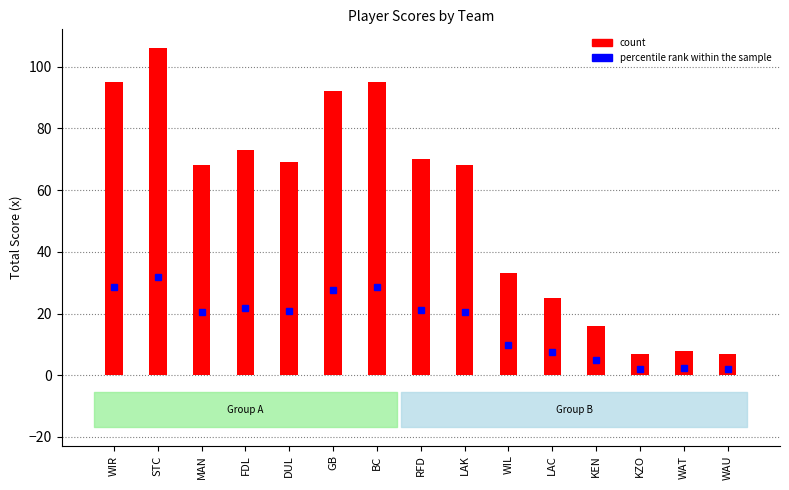

What is the sum of all values?

832